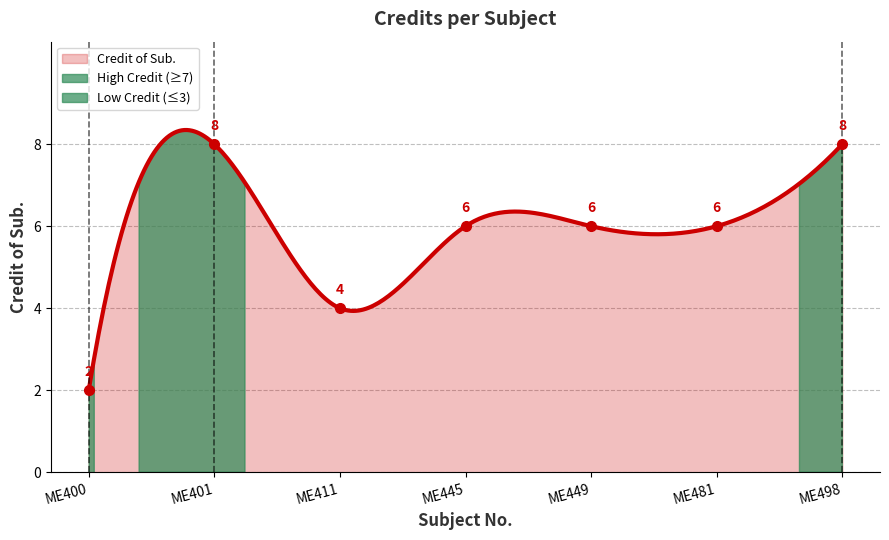

Where is the first local minimum?

ME411